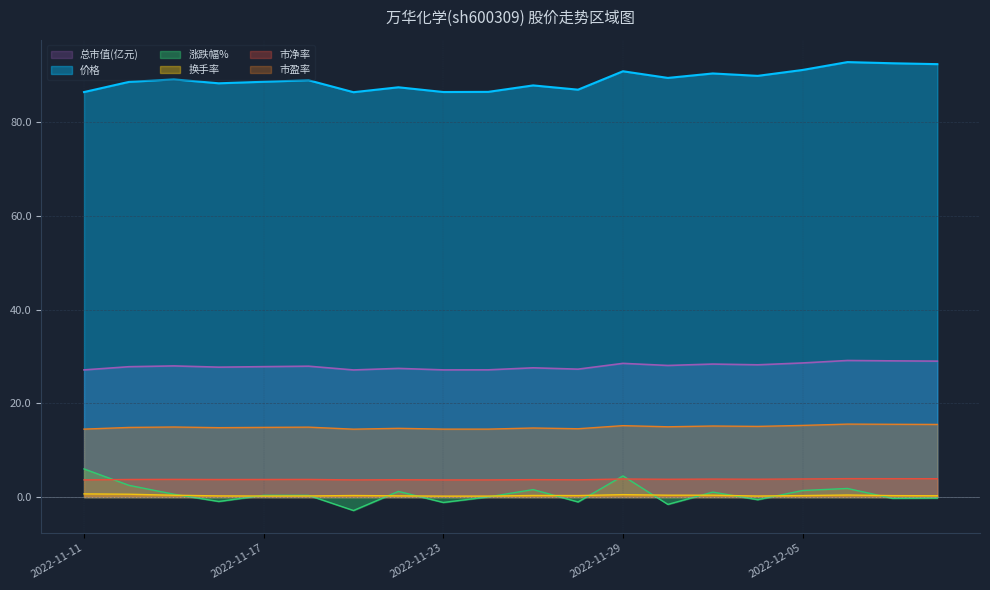

At which category is the sum across all series the highest?

2022-12-06